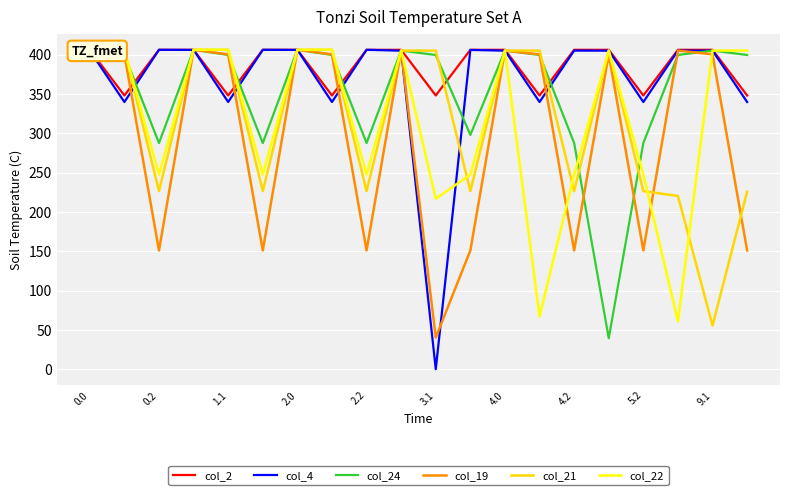

How many values in the col_4 series are below 404?

7